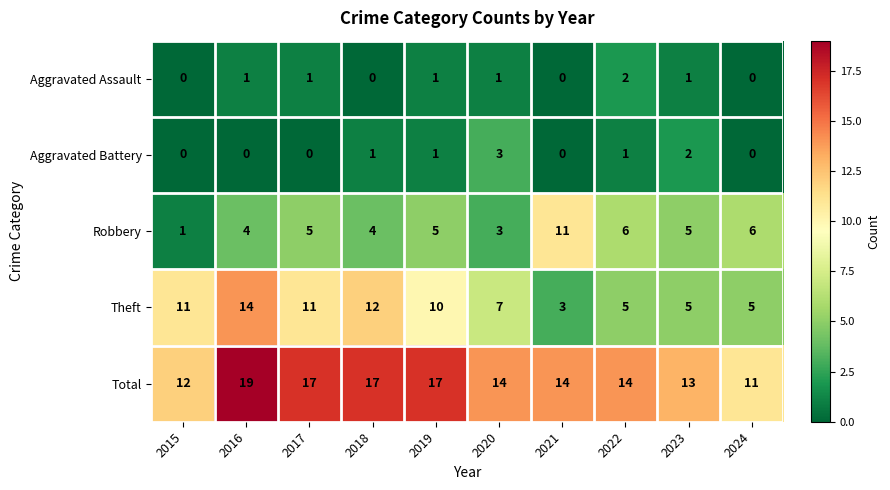

Rank the series at 2017 from highest to lowest value.

Total, Theft, Robbery, Aggravated Assault, Aggravated Battery